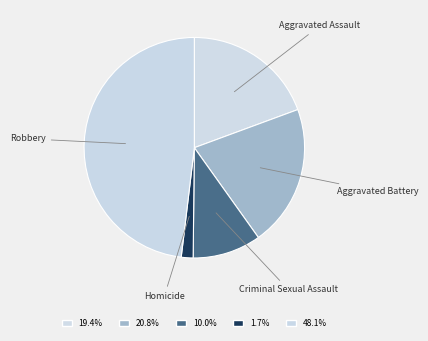

The Aggravated Battery slice represents 11% of the pie. True or false?

False